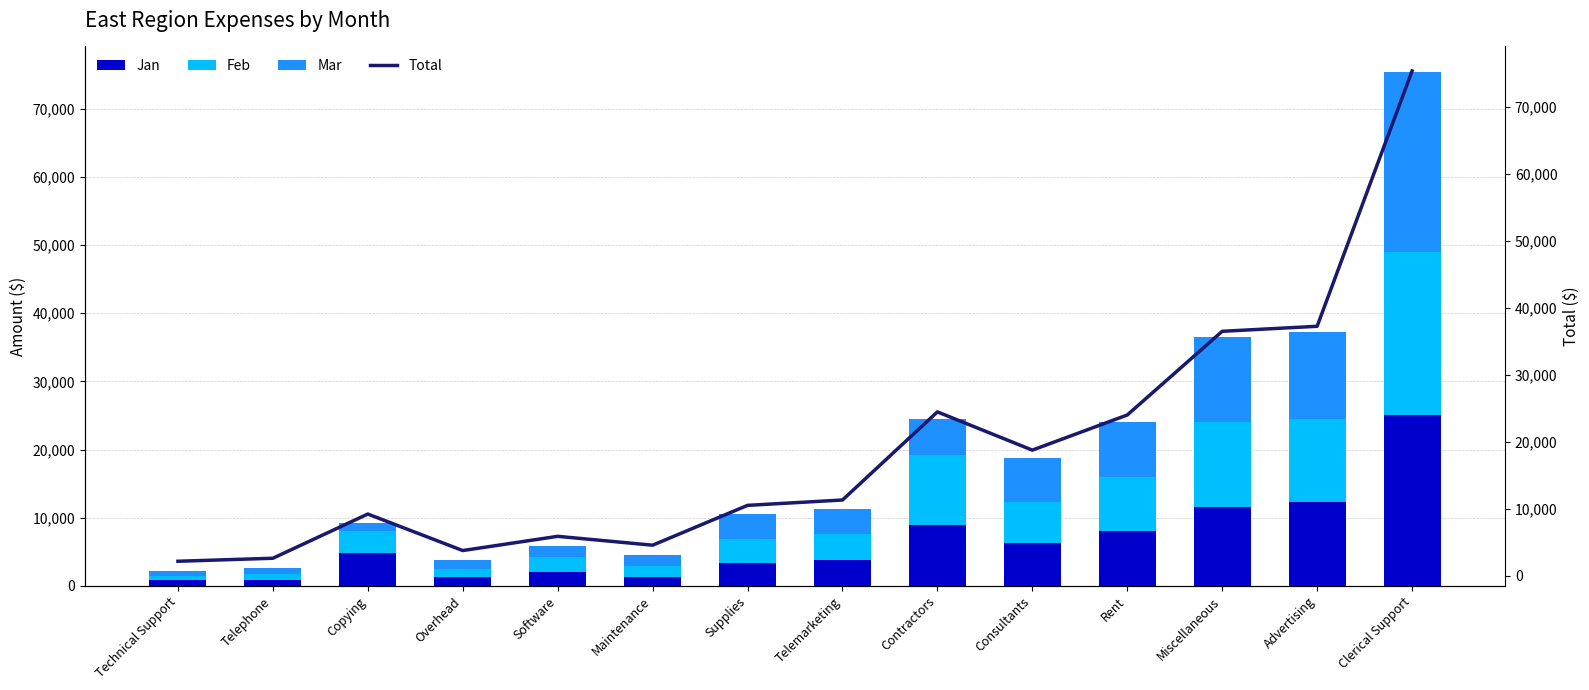

What value does the Mar series have at Telemarketing, to the nearest 100?

3800